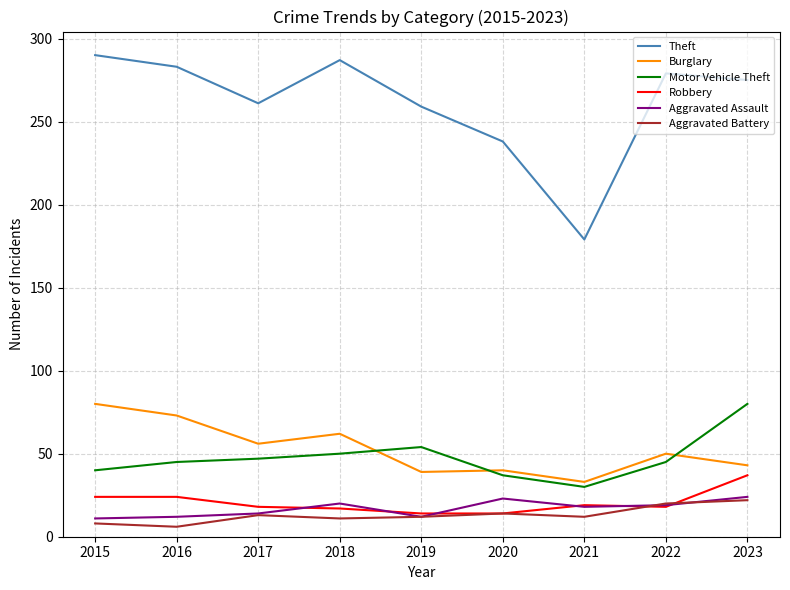

True or false: Aggravated Assault has a value of 42 at 2023.

False